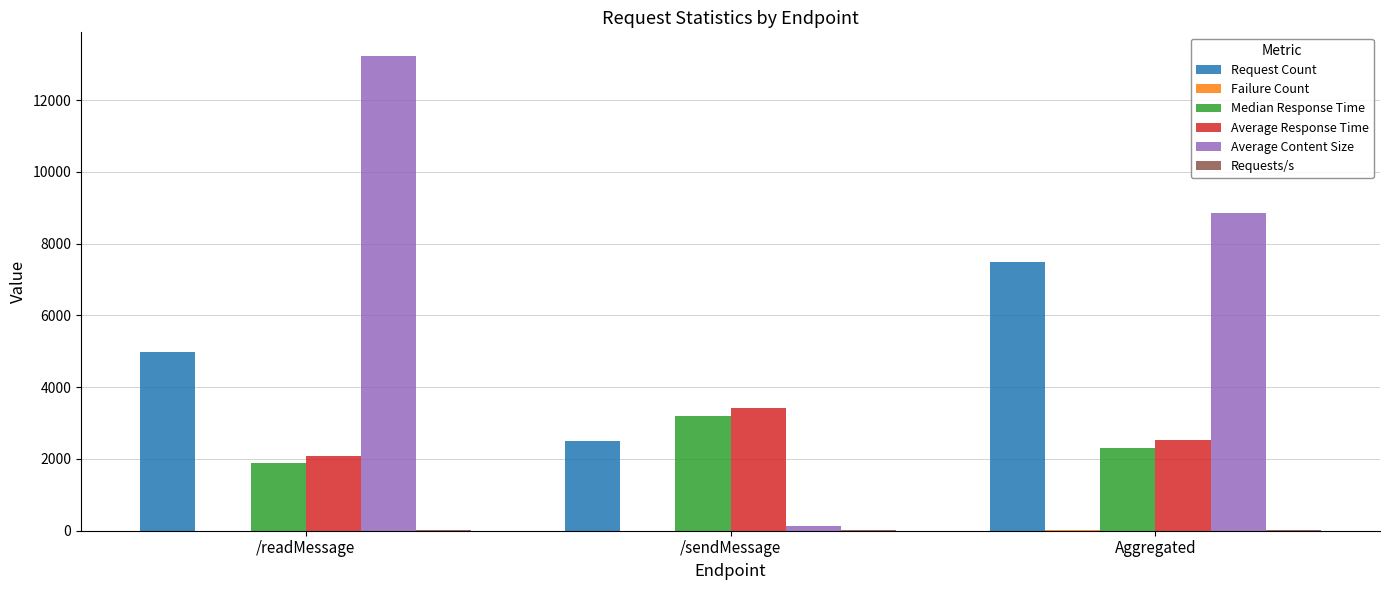

What is the sum of all Median Response Time values?

7400.0